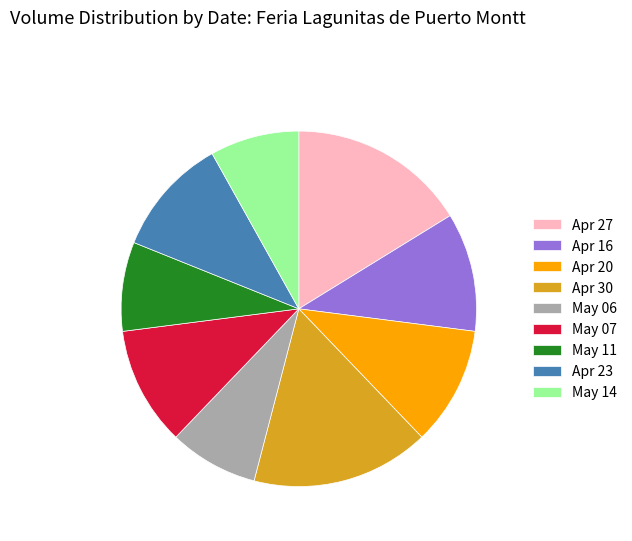

Which has a higher value, May 11 or Apr 27?

Apr 27